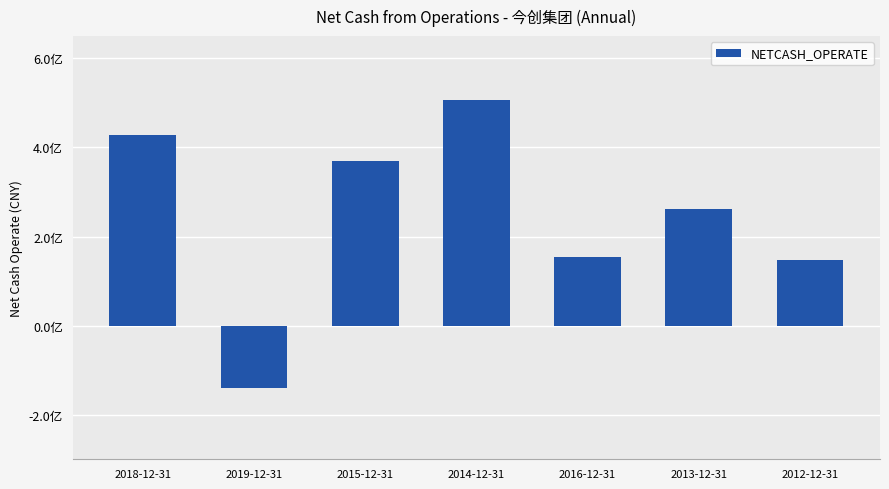

What is the change in value from 2016-12-31 to 2012-12-31?

-7110267.8